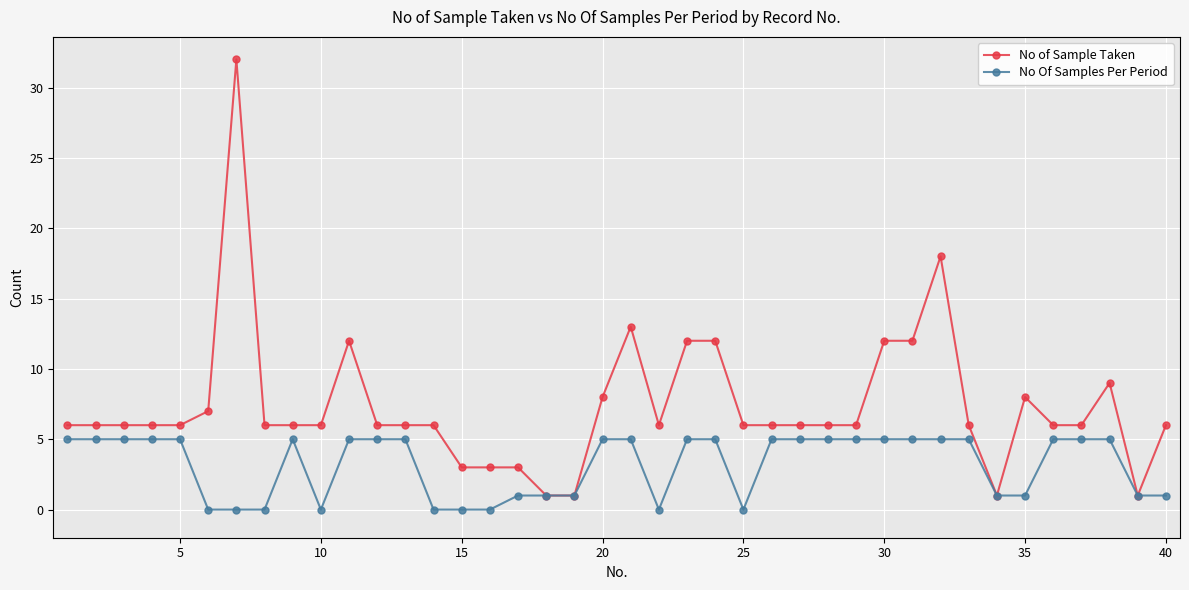

Which series has the widest spread of values?

No of Sample Taken